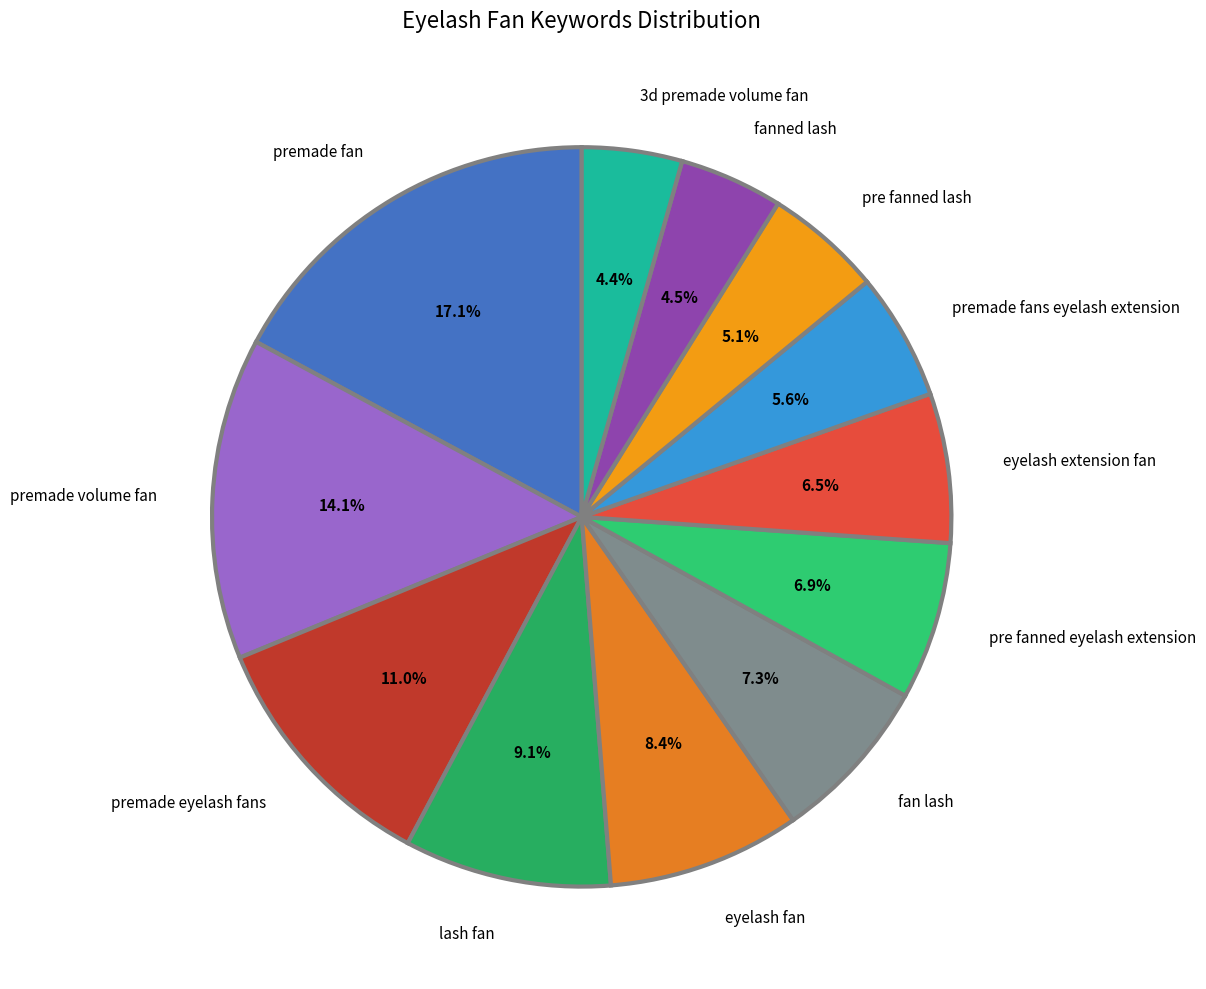

Approximately how many times larger is the value at fan lash compared to premade fan?

0.4